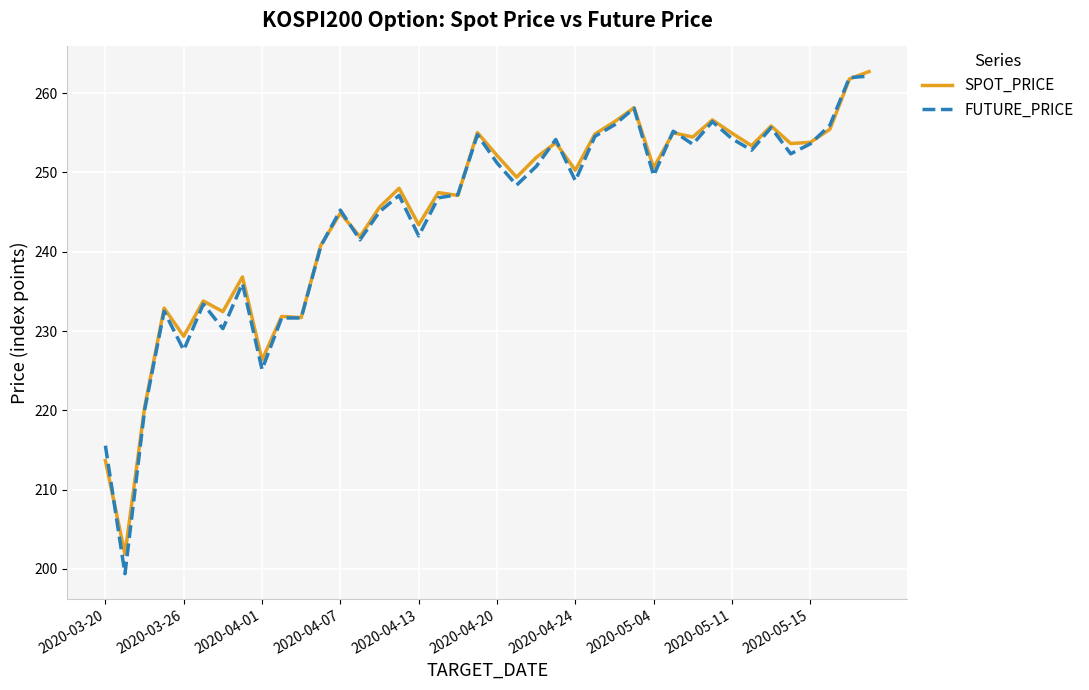

List the series in order of their peak value, lowest first.

FUTURE_PRICE, SPOT_PRICE